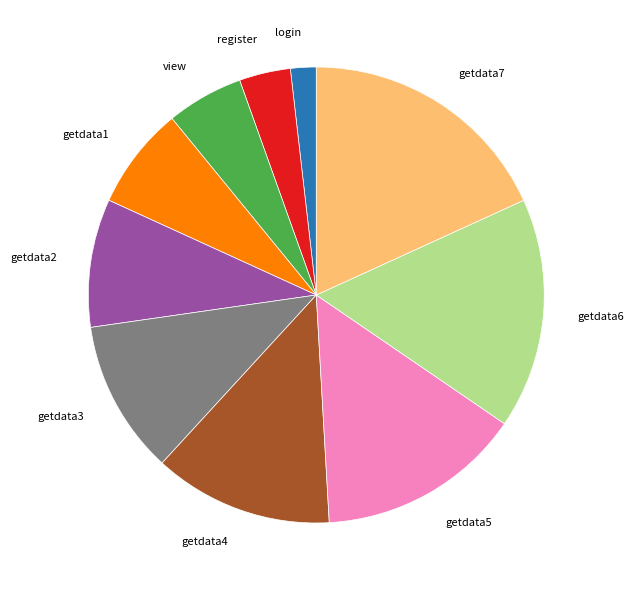

Combined, do getdata3 and getdata2 account for over 50%?

No